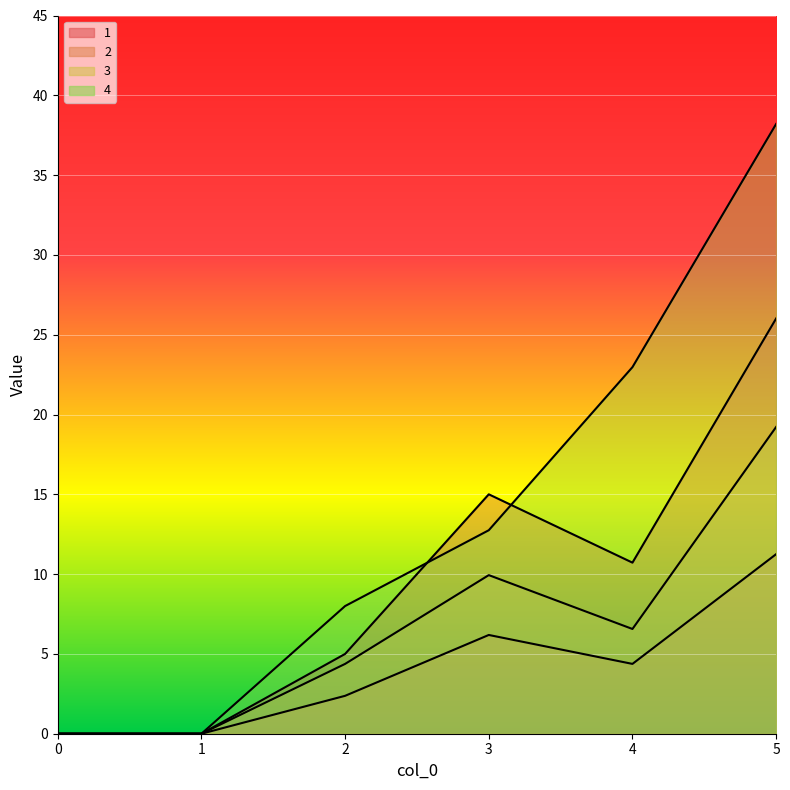

What is the spread (max minus min) of values at 4?

18.6